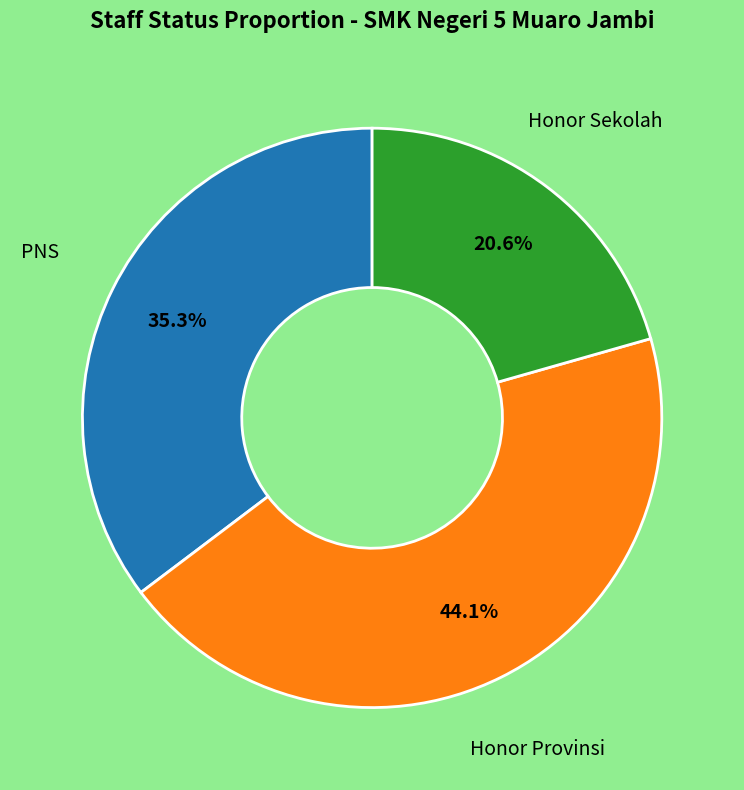

Combined, do Honor Provinsi and Honor Sekolah account for over 50%?

Yes